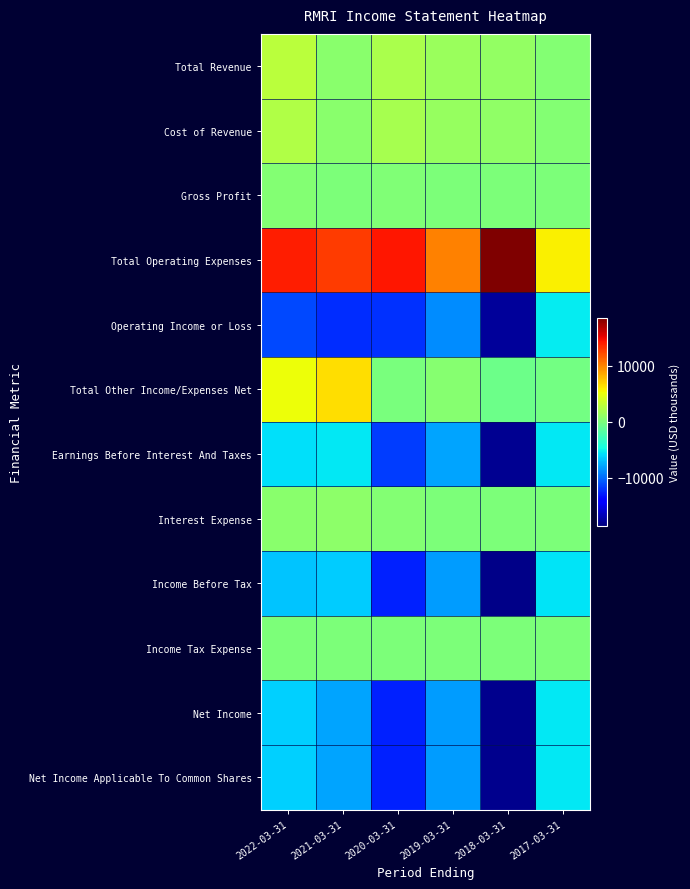

Reading left to right, transcribe all the data shown in this chart.

Total Revenue: 2022-03-31=2800	2021-03-31=700	2020-03-31=2100	2019-03-31=1400	2018-03-31=1100	2017-03-31=400
Cost of Revenue: 2022-03-31=2400	2021-03-31=700	2020-03-31=1900	2019-03-31=1300	2018-03-31=1000	2017-03-31=400
Gross Profit: 2022-03-31=400	2021-03-31=0	2020-03-31=200	2019-03-31=100	2018-03-31=100	2017-03-31=0
Total Operating Expenses: 2022-03-31=14000	2021-03-31=12800	2020-03-31=14200	2019-03-31=10100	2018-03-31=18500	2017-03-31=5700
Operating Income or Loss: 2022-03-31=-11200	2021-03-31=-12200	2020-03-31=-12100	2019-03-31=-8700	2018-03-31=-17500	2017-03-31=-5300
Total Other Income/Expenses Net: 2022-03-31=5200	2021-03-31=6400	2020-03-31=-100	2019-03-31=500	2018-03-31=-700	2017-03-31=-300
Earnings Before Interest And Taxes: 2022-03-31=-5700	2021-03-31=-5400	2020-03-31=-11700	2019-03-31=-7900	2018-03-31=-17900	2017-03-31=-5400
Interest Expense: 2022-03-31=600	2021-03-31=800	2020-03-31=400	2019-03-31=0	2018-03-31=0	2017-03-31=0
Income Before Tax: 2022-03-31=-6700	2021-03-31=-6500	2020-03-31=-12600	2019-03-31=-8200	2018-03-31=-18200	2017-03-31=-5600
Income Tax Expense: 2022-03-31=0	2021-03-31=0	2020-03-31=0	2019-03-31=0	2018-03-31=0	2017-03-31=0
Net Income: 2022-03-31=-6300	2021-03-31=-7900	2020-03-31=-12600	2019-03-31=-8200	2018-03-31=-18000	2017-03-31=-5400
Net Income Applicable To Common Shares: 2022-03-31=-6300	2021-03-31=-7900	2020-03-31=-12600	2019-03-31=-8200	2018-03-31=-18000	2017-03-31=-5400